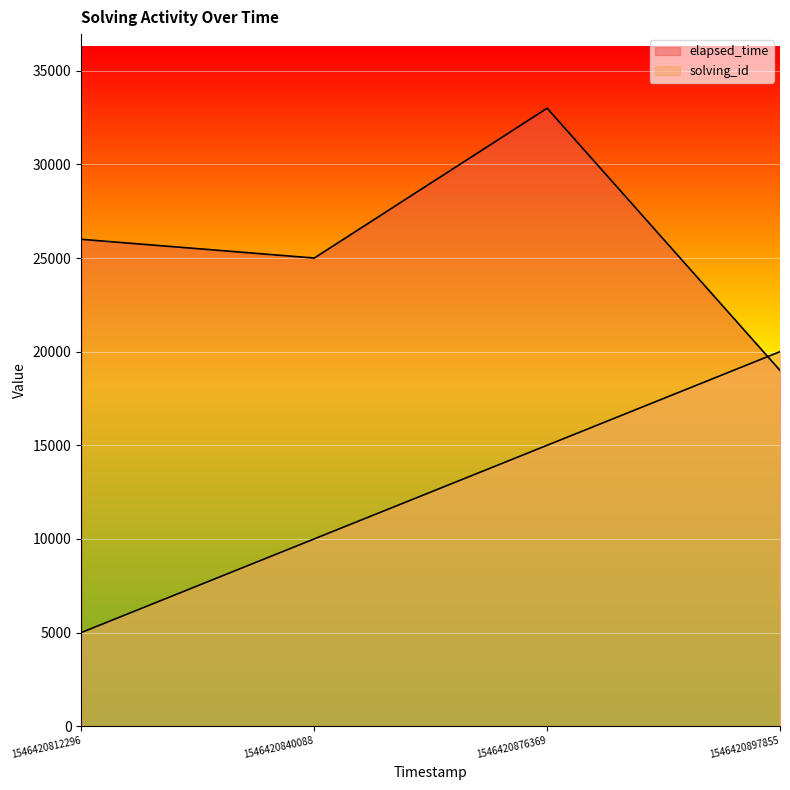

What is the difference between the elapsed_time values at 1546420840088 and 1546420812296?

1000